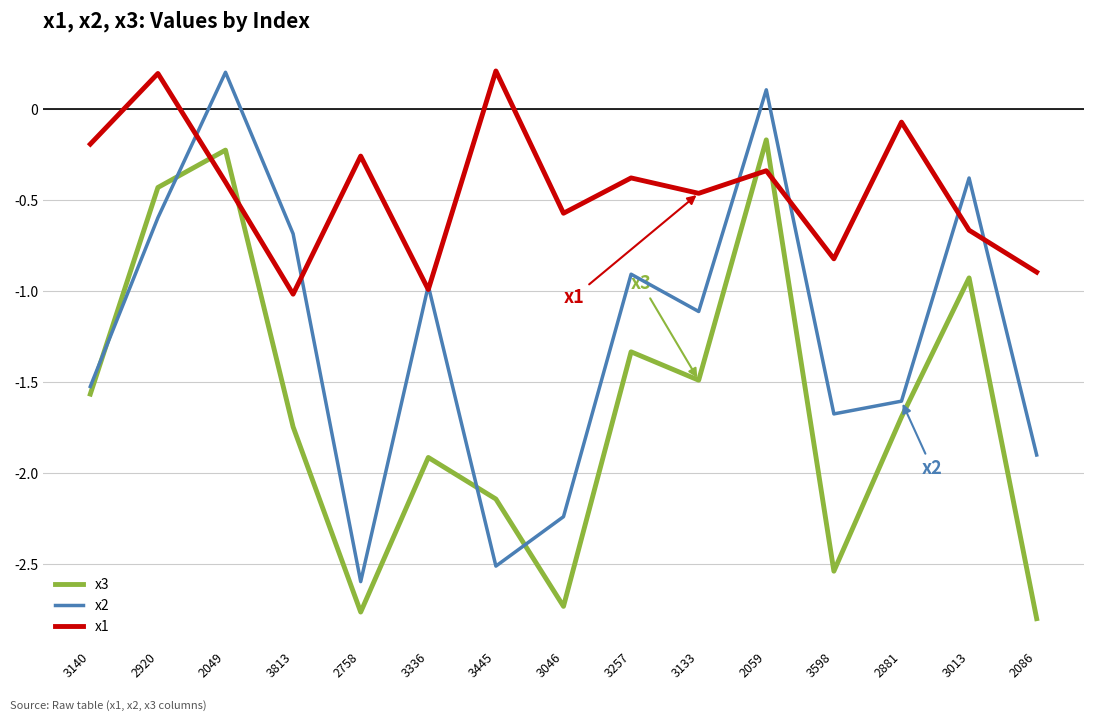

Rank the series at 2758 from highest to lowest value.

x1, x2, x3